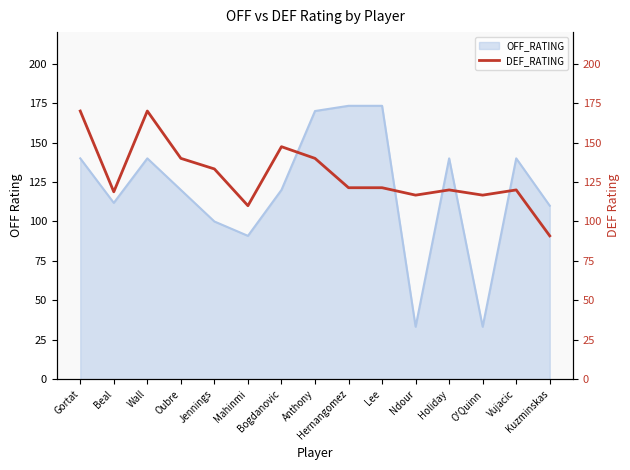

How many interior local peaks (higher than both neighbors) does the data have?

4